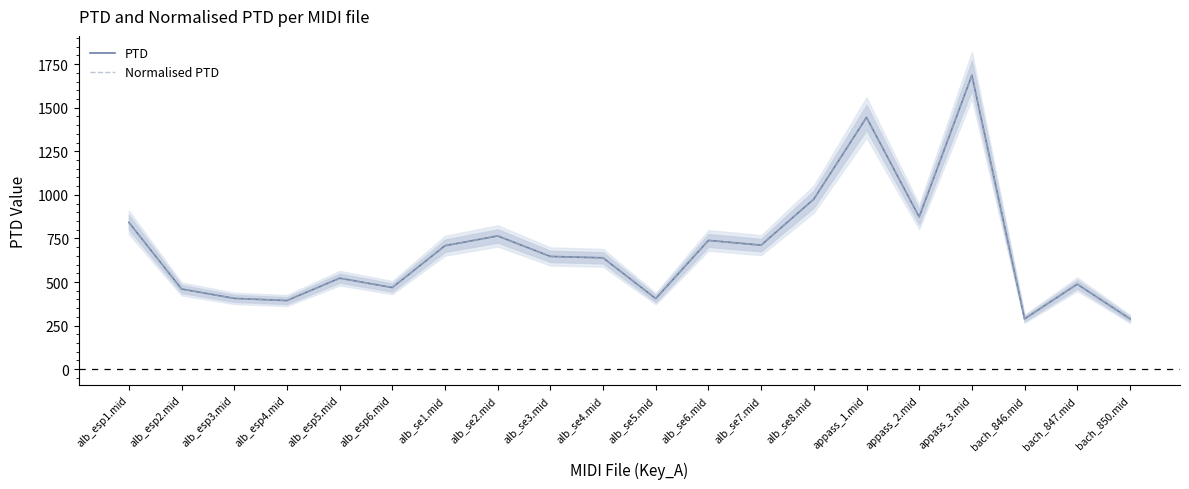

What are all the series names shown in the legend?

PTD, Normalised PTD